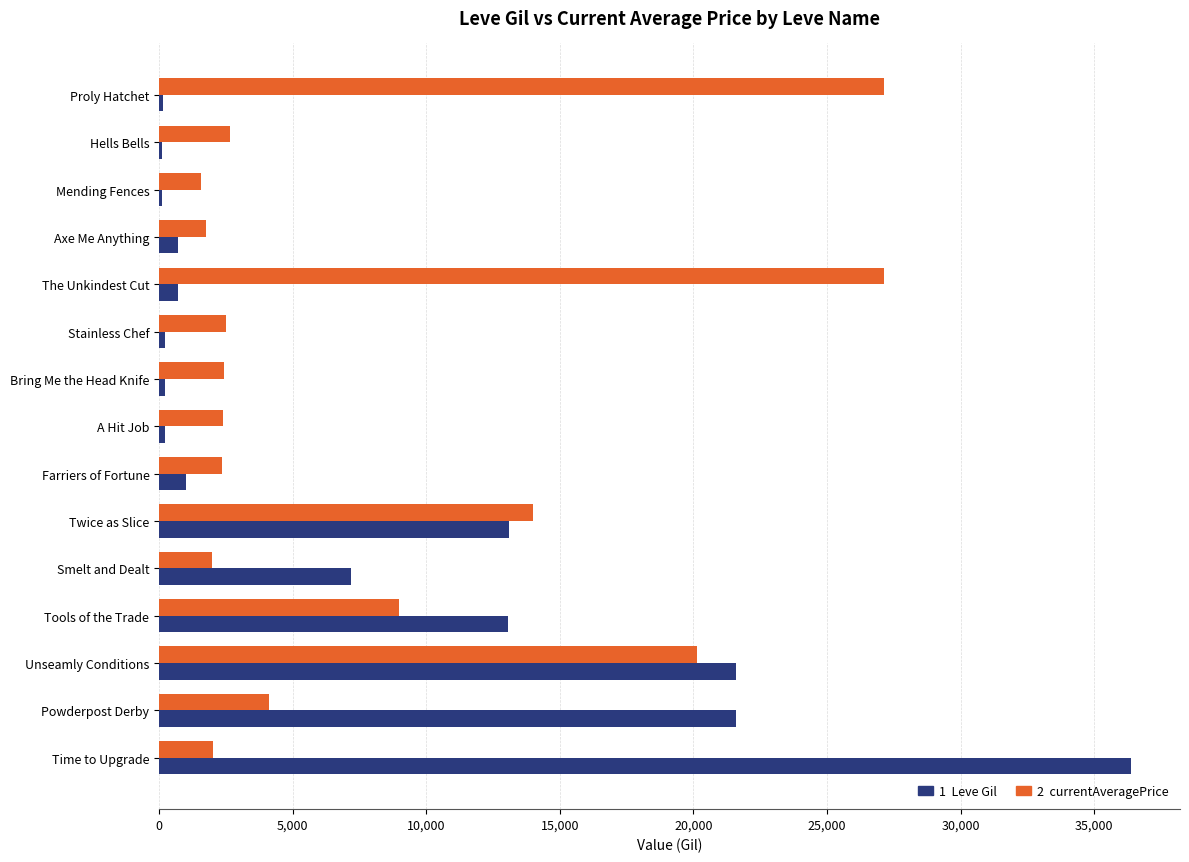

What is the total value across all series at Smelt and Dealt?

9138